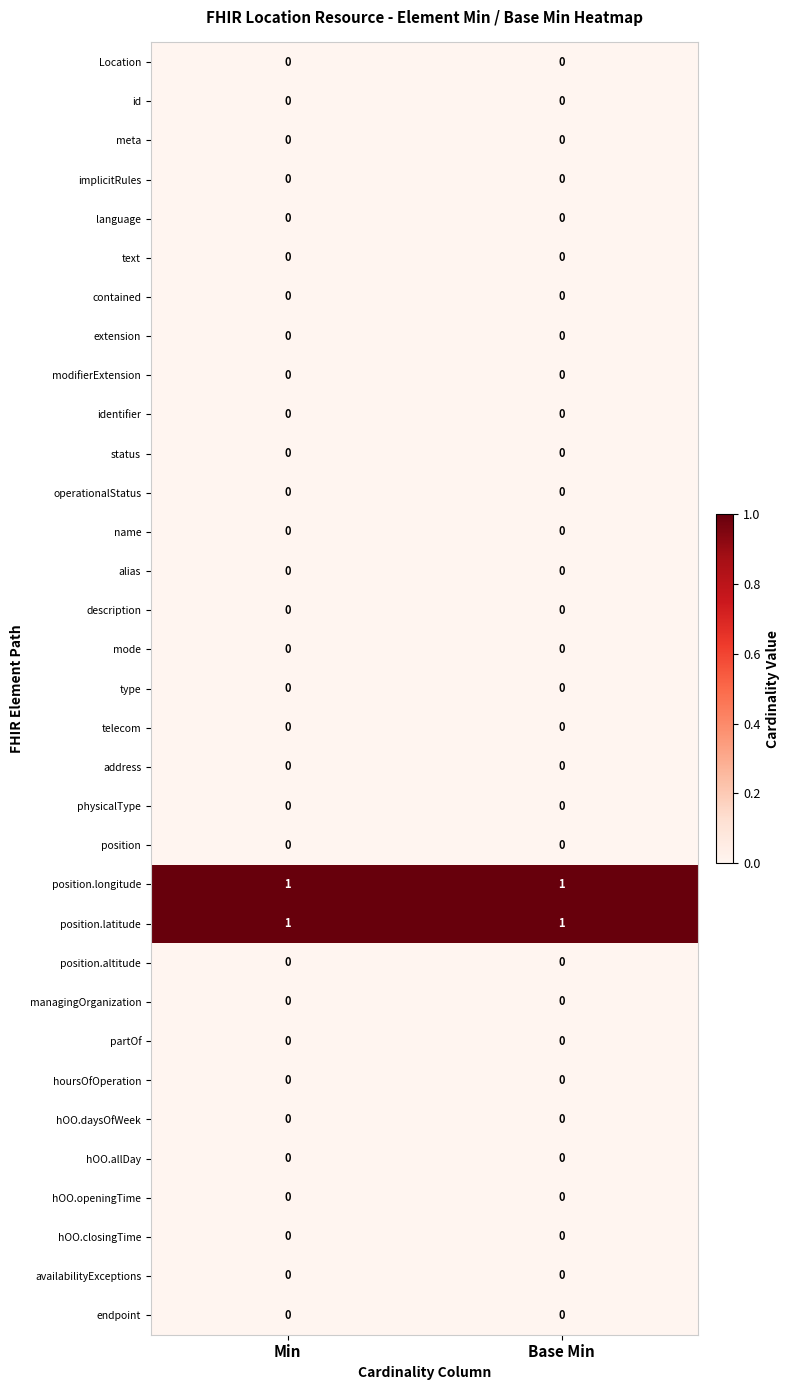

How many categories are shown in the chart?

2